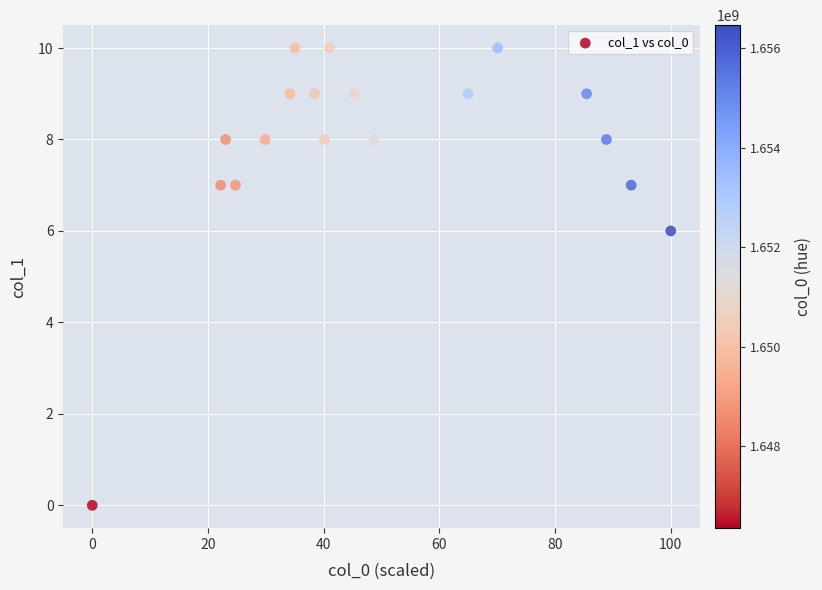

What Y value in the scatter plot is closest to 5?

6